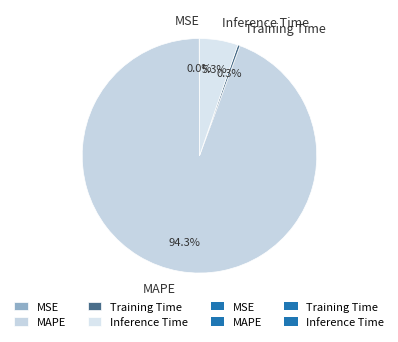

Do Inference Time and Training Time together represent more than half of the pie?

No